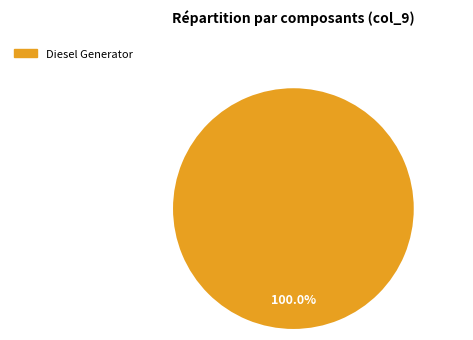

Is there any slice that represents more than half of the pie?

Yes